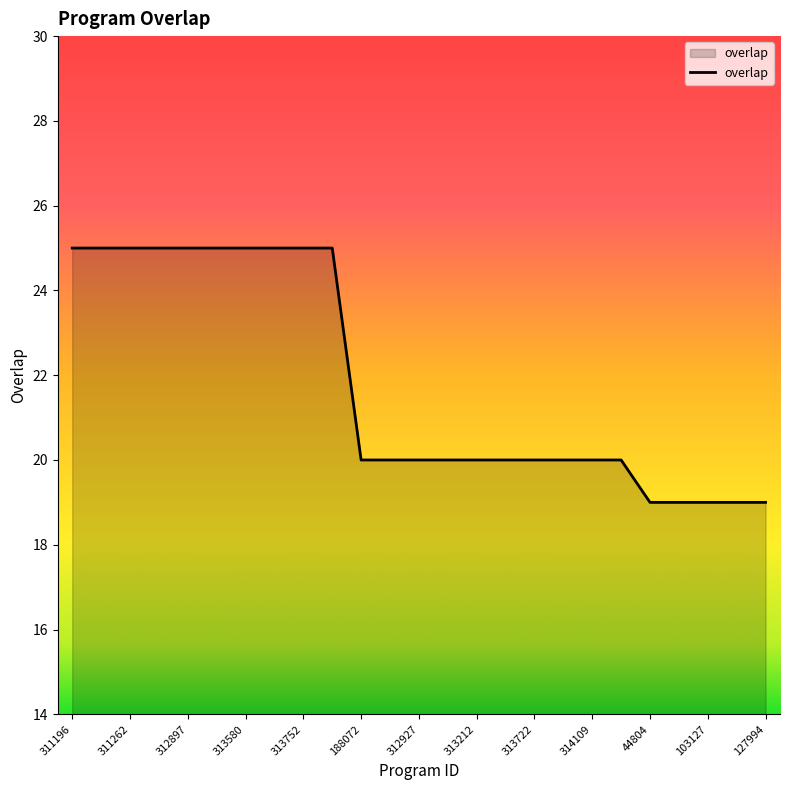

What is the smallest value displayed?

19